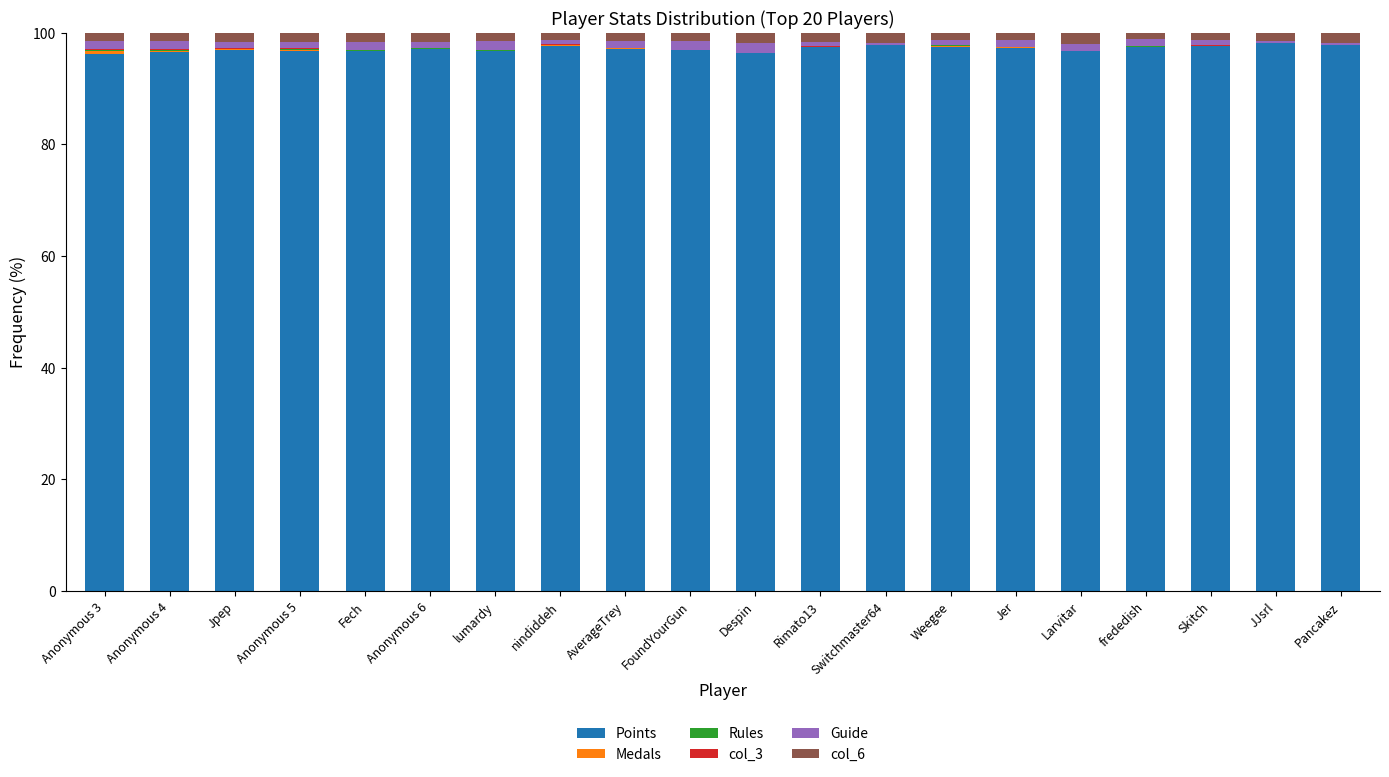

What is the maximum value for Points?

98.1